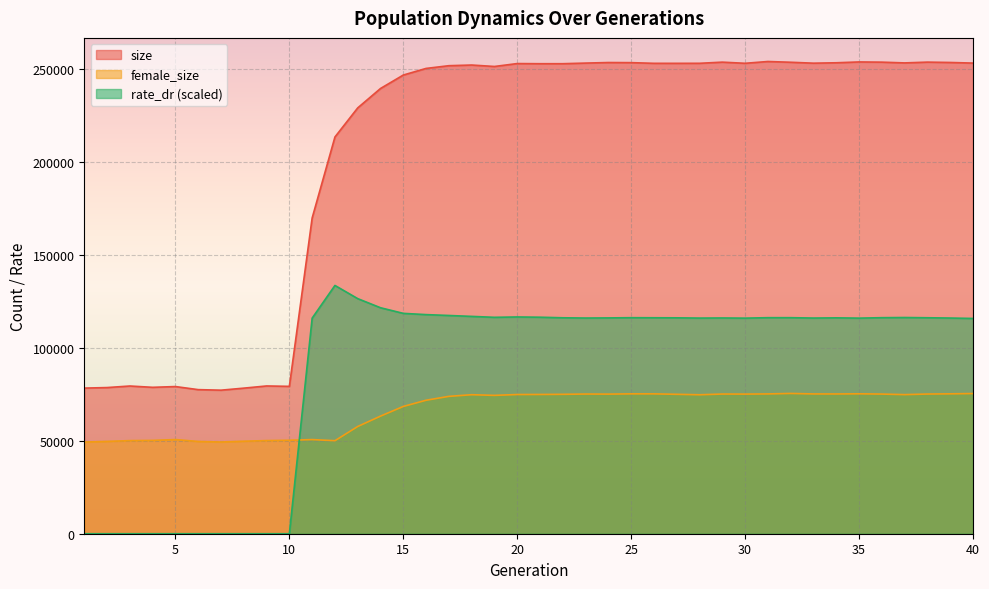

Rank the series by their average value, from highest to lowest.

size, rate_dr (scaled), female_size